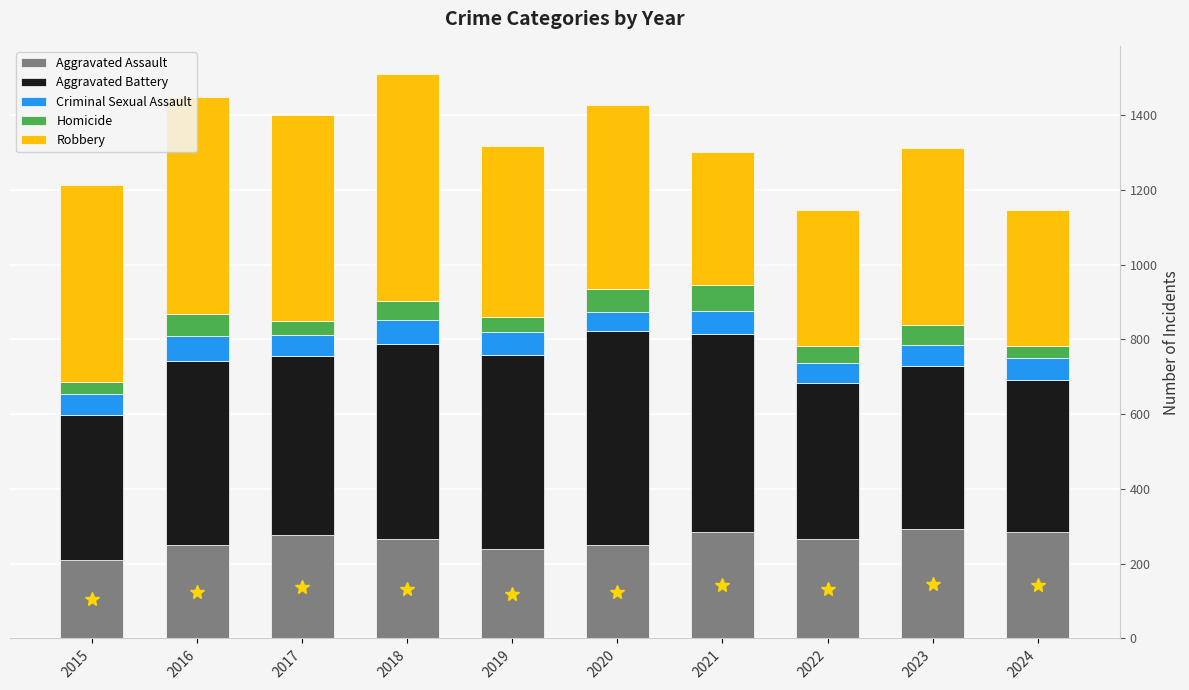

At how many categories does at least one series exceed 141?

10